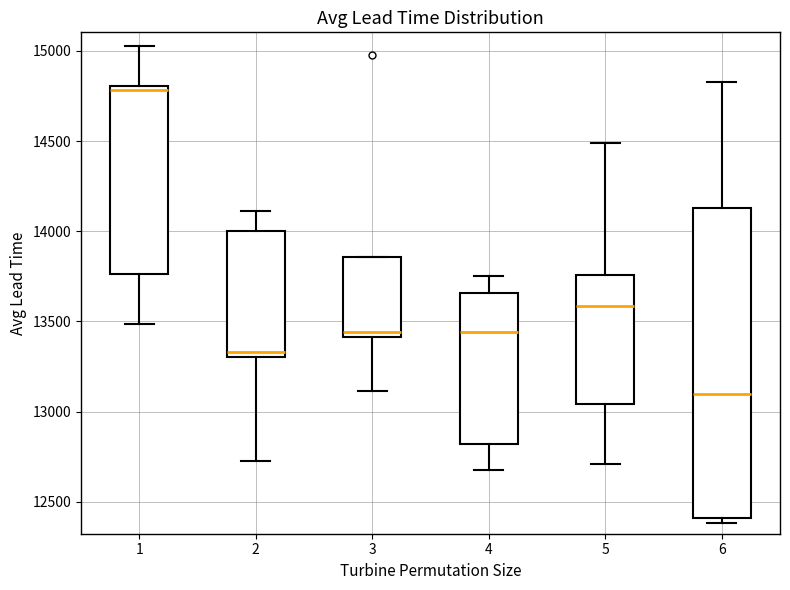

Where is the lower edge of the box at x = 6 on the y-axis? The values are not printed on the chart, so give them approximately, as read against the axis.

12400